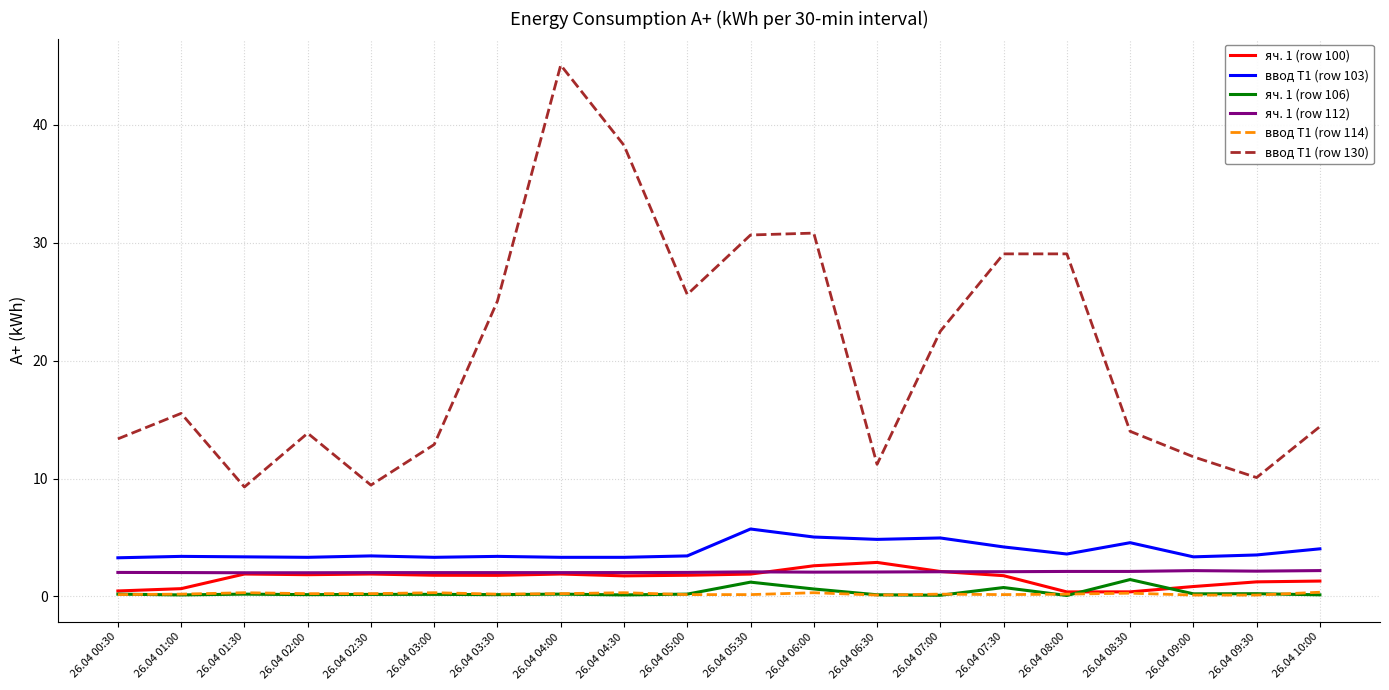

What is the total value across all series at 26.04 04:00?

52.7